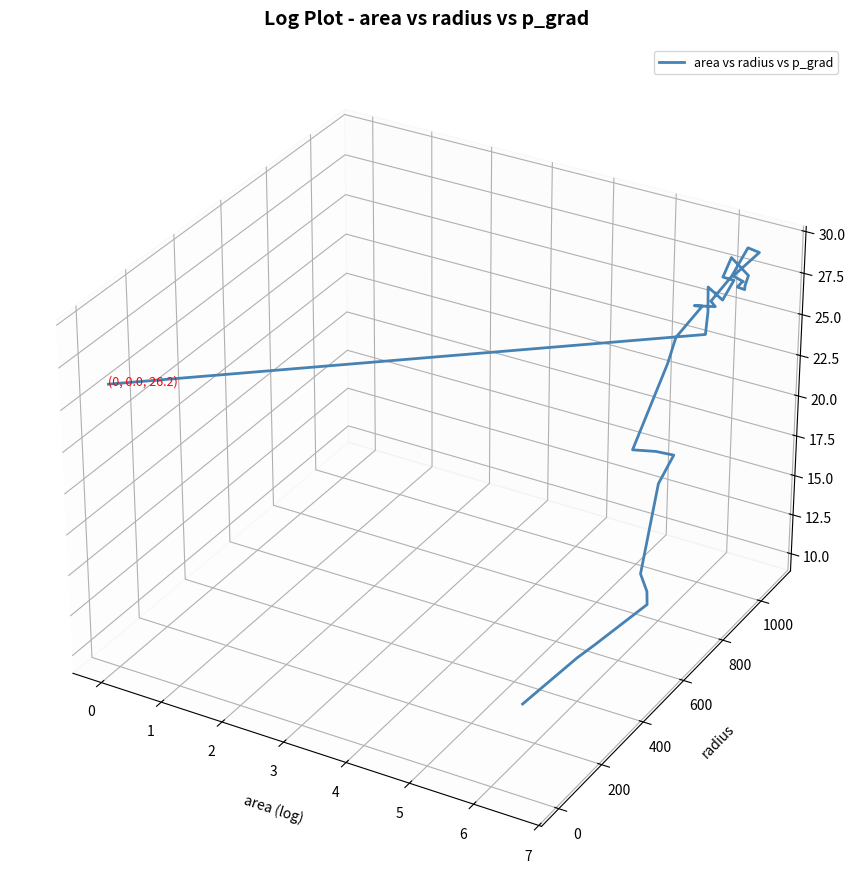

Is it true that the value at 4 is -0.0?

True